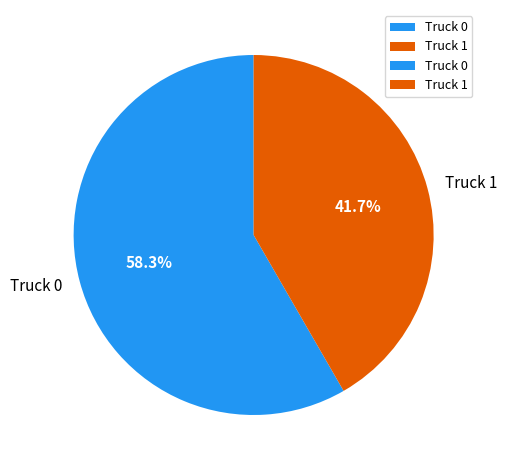

Combined, what portion of the pie is Truck 0 and Truck 1?

100.0%